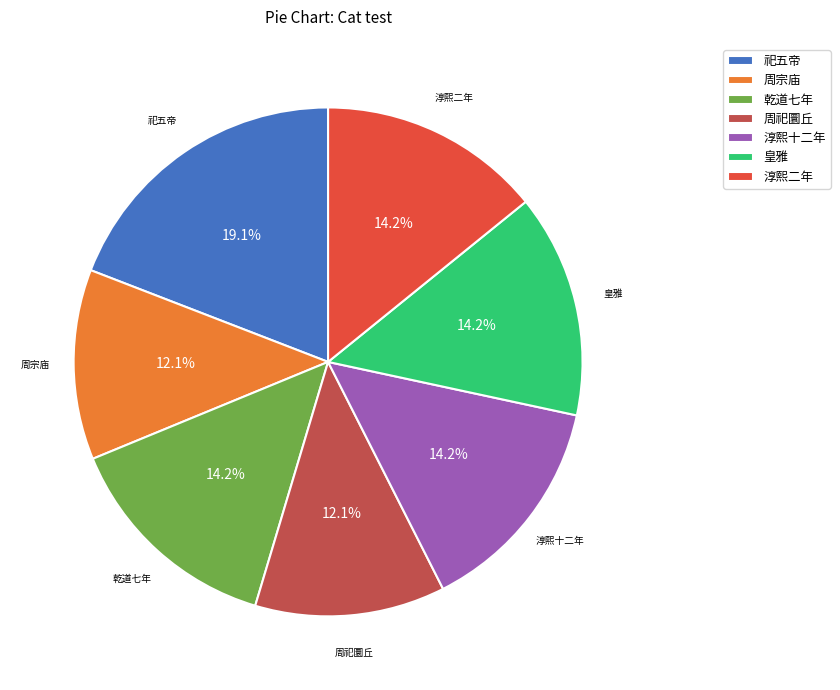

How many segments does this pie chart have?

7